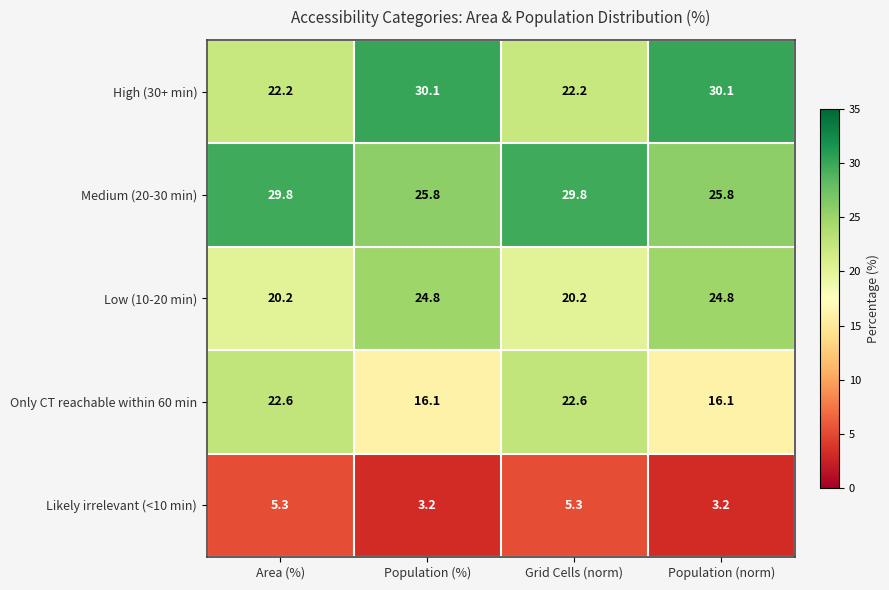

Which series has the widest spread of values?

High (30+ min)